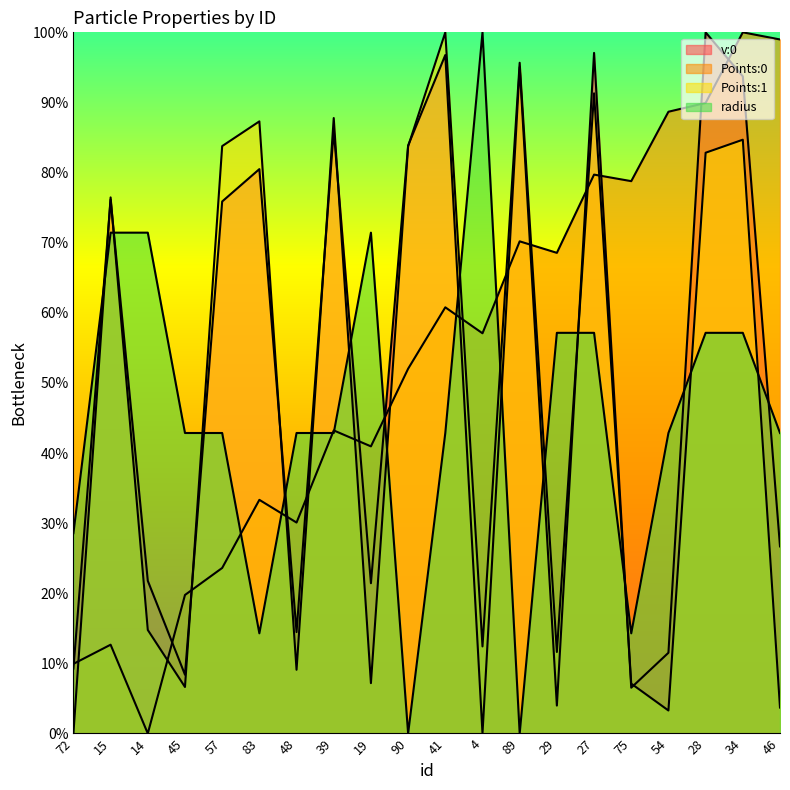

Reading left to right, extract all data points from this chart.

v:0: 72=9.3	15=76.1	14=21.8	45=8.4	57=75.9	83=80.5	48=14.5	39=86.0	19=21.4	90=83.9	41=96.8	4=0.0	89=95.0	29=4.0	27=97.1	75=6.5	54=11.5	28=100.0	34=93.7	46=26.7
Points:0: 72=9.9	15=12.7	14=0.0	45=19.8	57=23.6	83=33.3	48=30.1	39=43.2	19=41.0	90=52.0	41=60.8	4=57.1	89=70.2	29=68.5	27=79.7	75=78.8	54=88.7	28=89.9	34=100.0	46=99.0
Points:1: 72=0.0	15=76.5	14=14.8	45=6.6	57=83.8	83=87.3	48=9.1	39=87.8	19=7.2	90=83.7	41=100.0	4=12.4	89=95.7	29=11.6	27=91.3	75=7.1	54=3.3	28=82.8	34=84.7	46=3.7
radius: 72=28.6	15=71.4	14=71.4	45=42.9	57=42.9	83=14.3	48=42.9	39=42.9	19=71.4	90=0.0	41=42.9	4=100.0	89=0.0	29=57.1	27=57.1	75=14.3	54=42.9	28=57.1	34=57.1	46=42.9